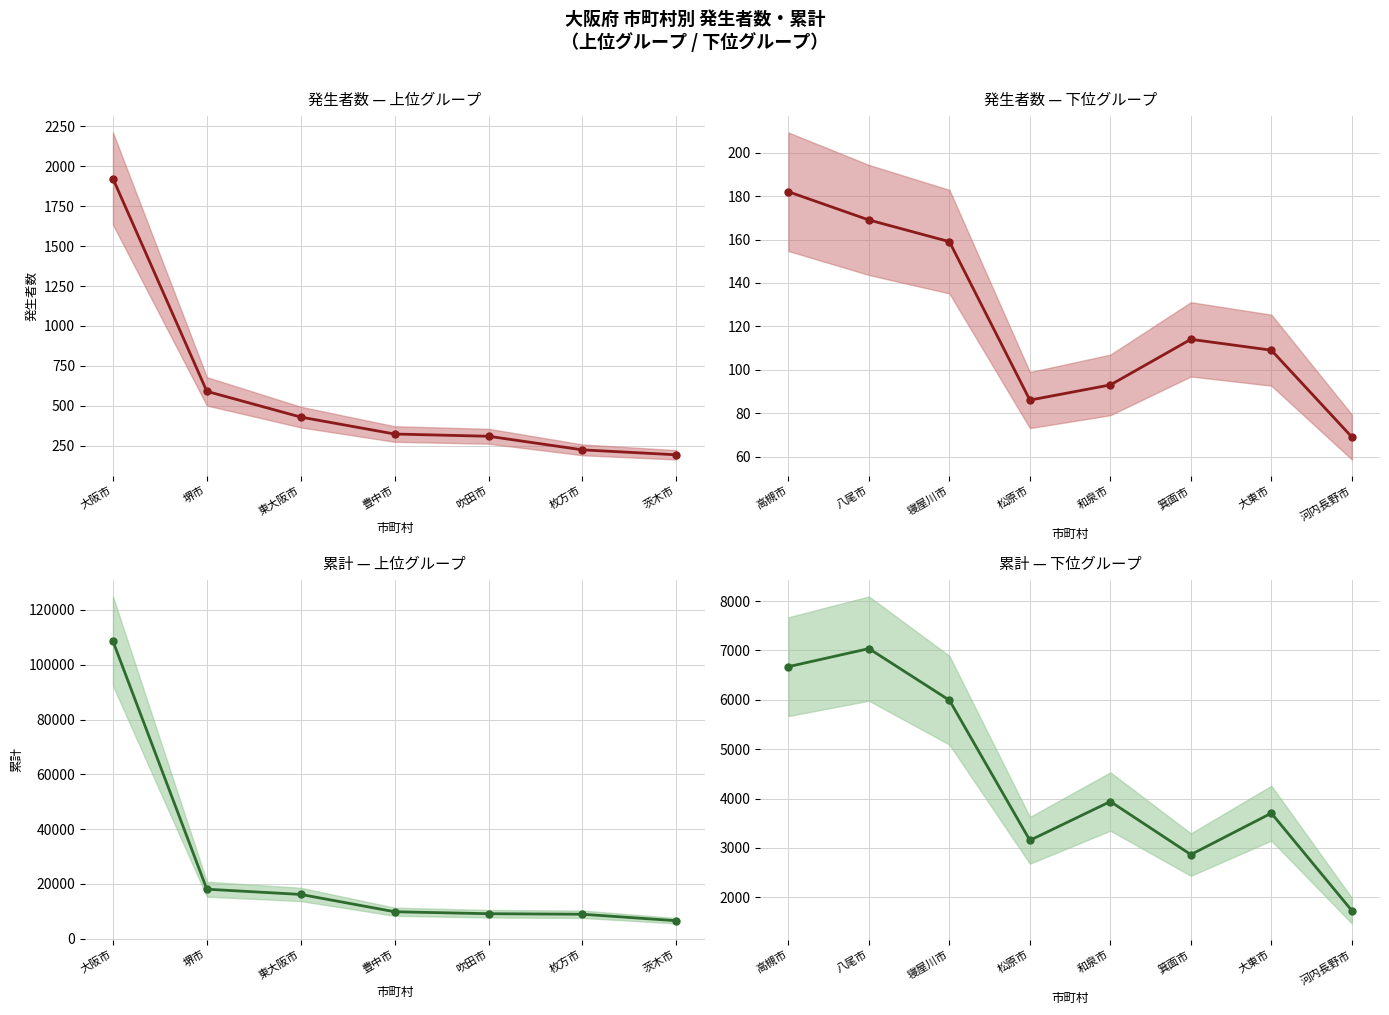

Does the chart have visible grid lines?

Yes